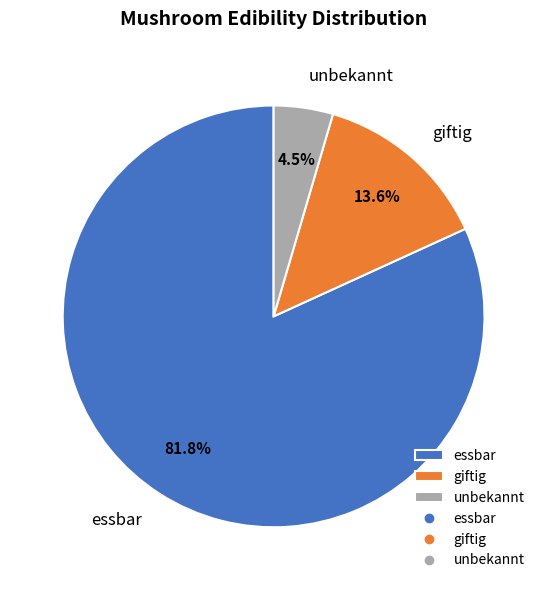

Which has a higher value, giftig or essbar?

essbar